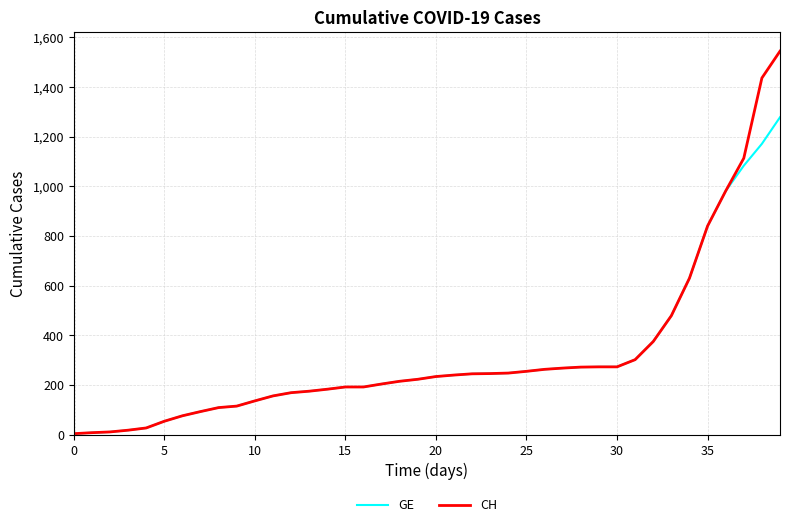

What is the maximum value for CH?

1544